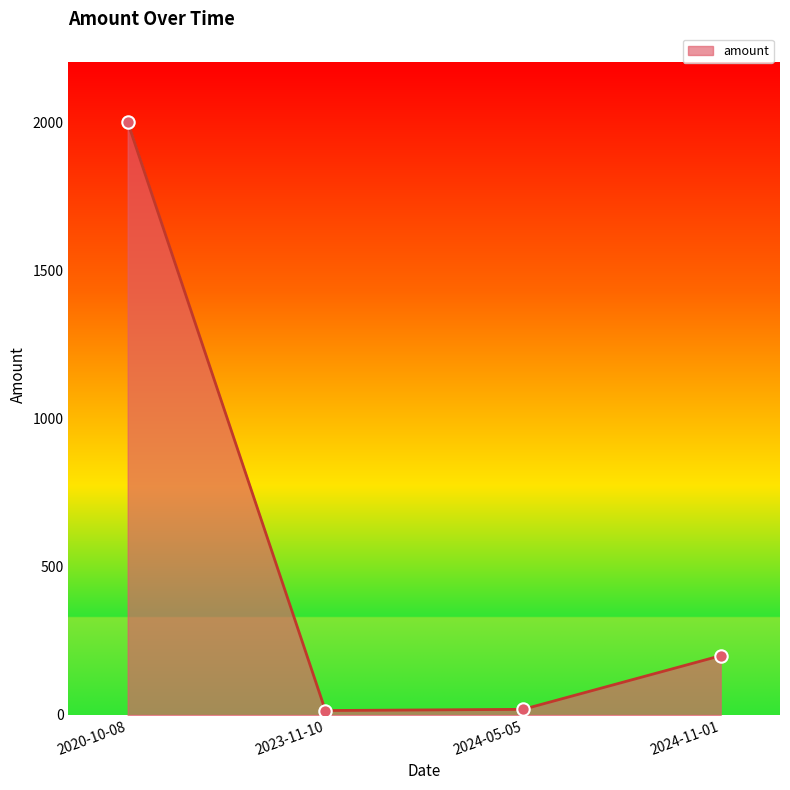

Which has a higher value, 2023-11-10 or 2020-10-08?

2020-10-08